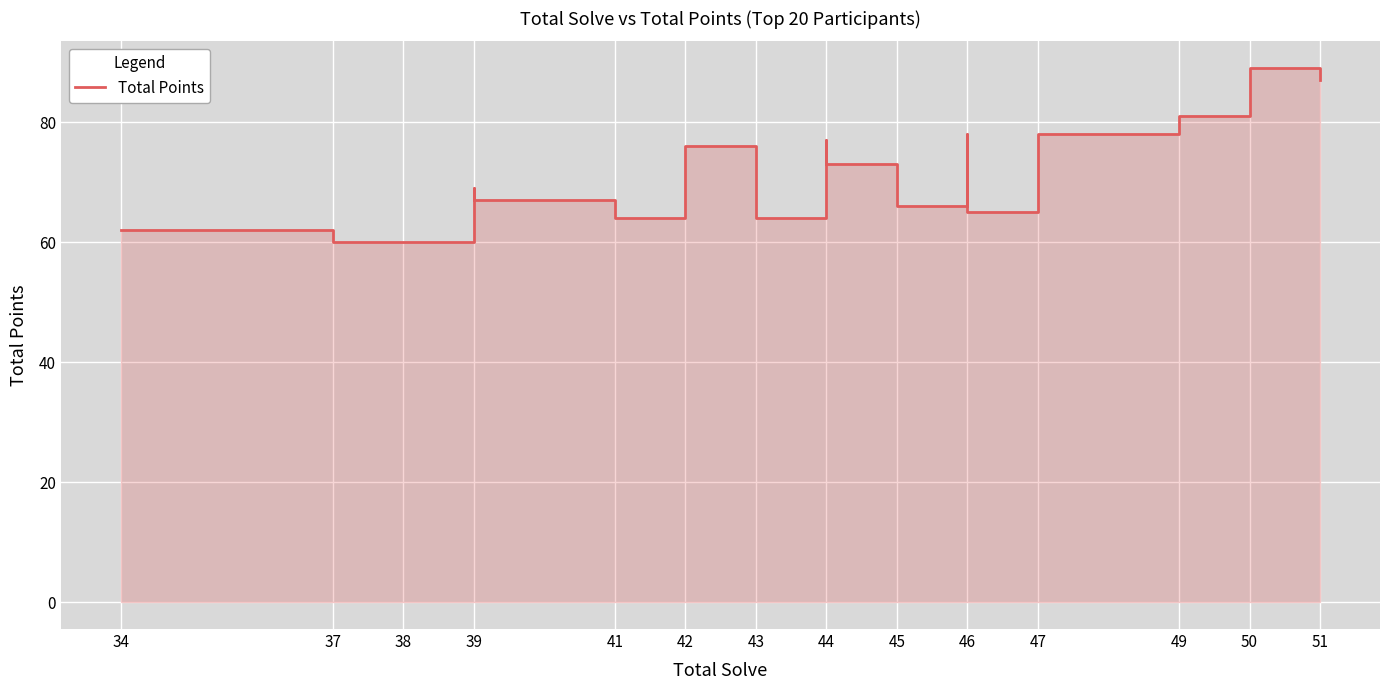

How many interior local valleys (lower than both neighbors) does the data have?

4